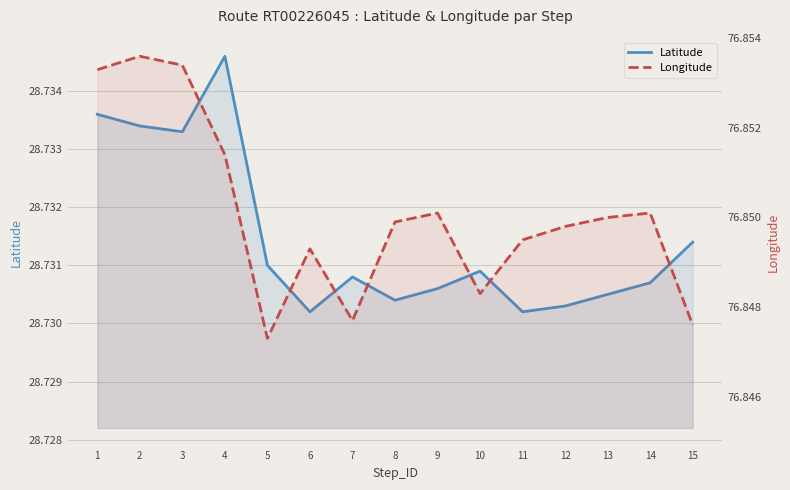

At which category does Longitude reach its first local peak?

2